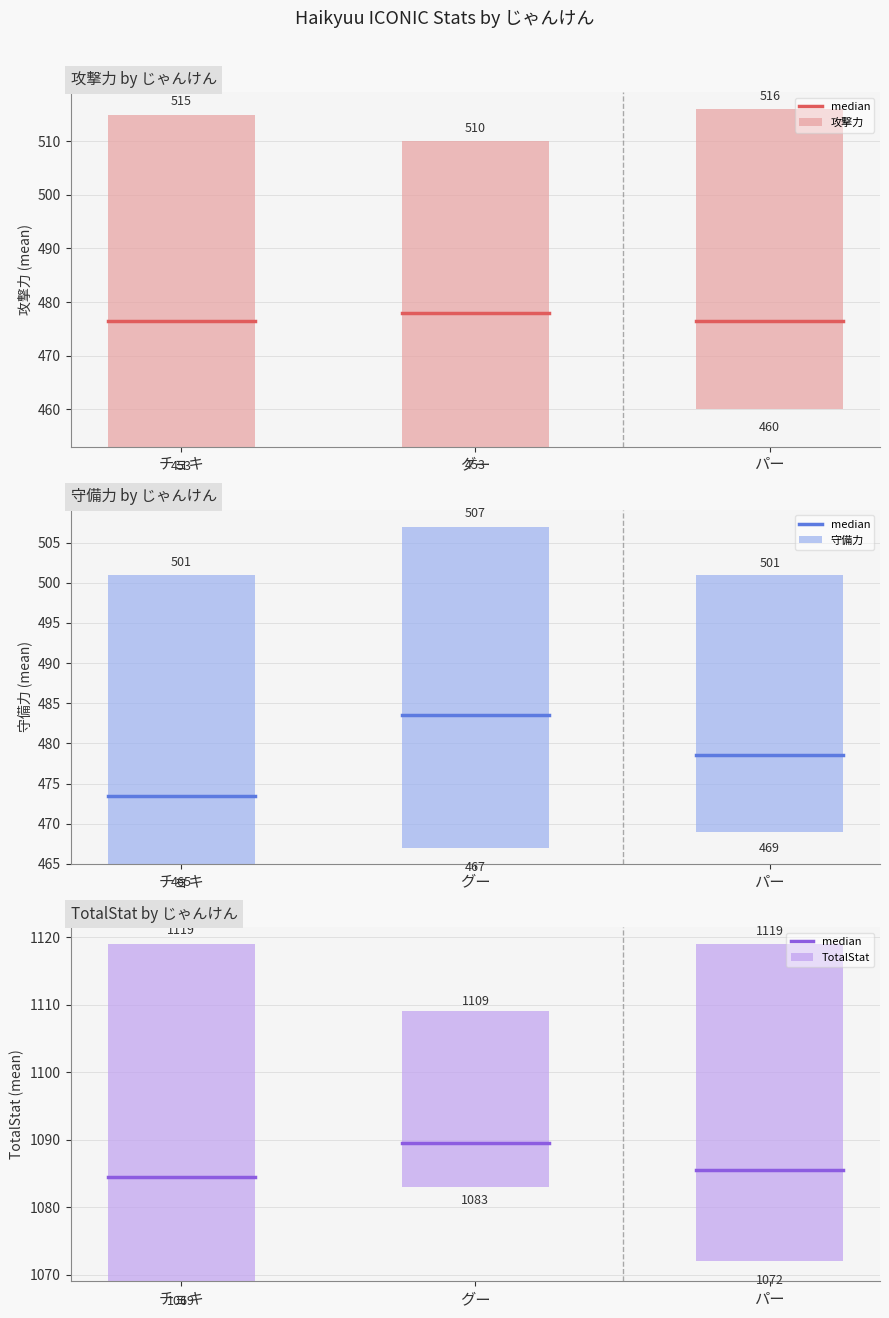

What is the maximum value shown in the chart?

1119